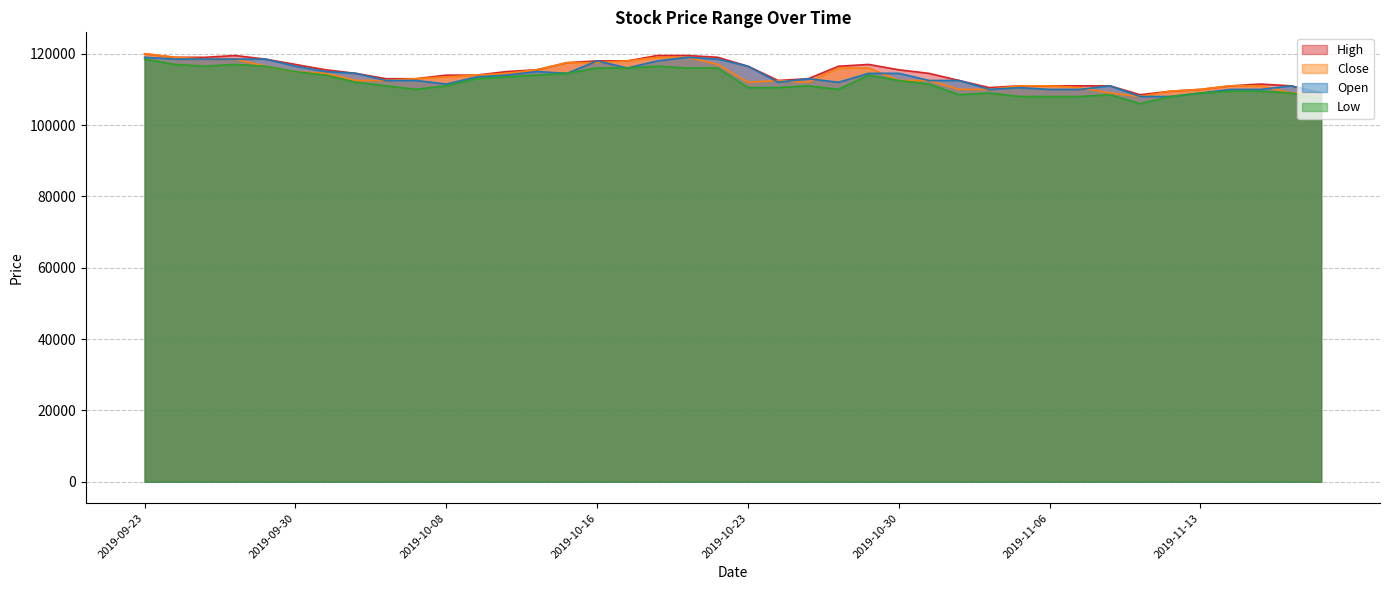

True or false: Low has a value of 116000 at 2019-10-21.

True